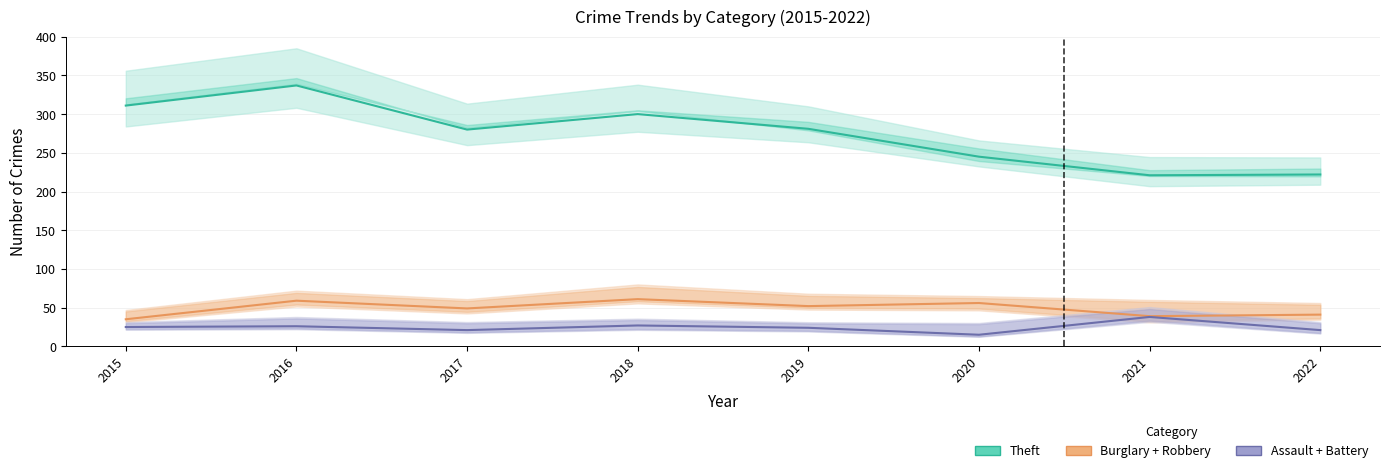

The Assault + Battery series shows 9 at 2020. True or false?

False